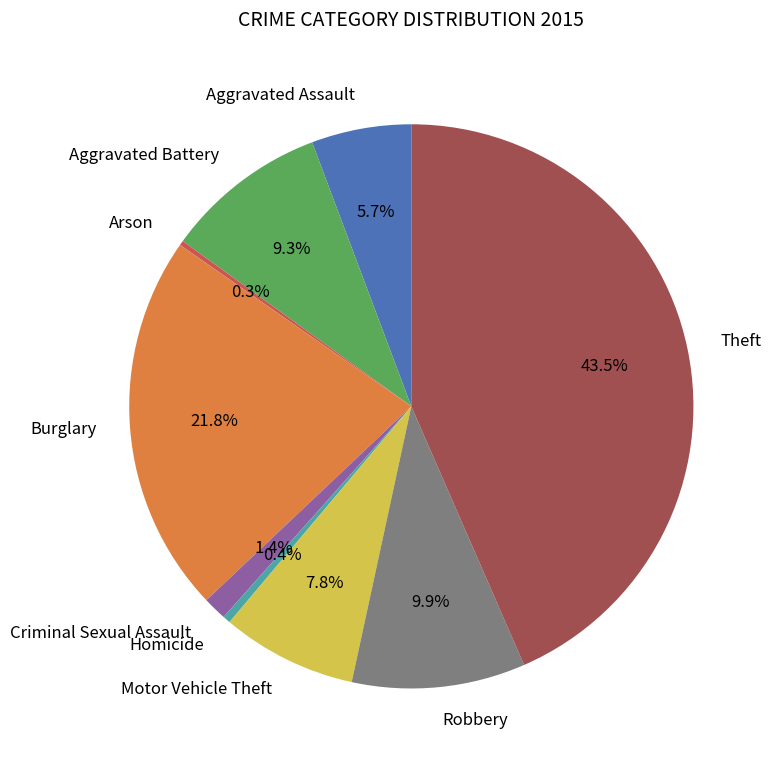

Which category has the biggest portion of the pie?

Theft